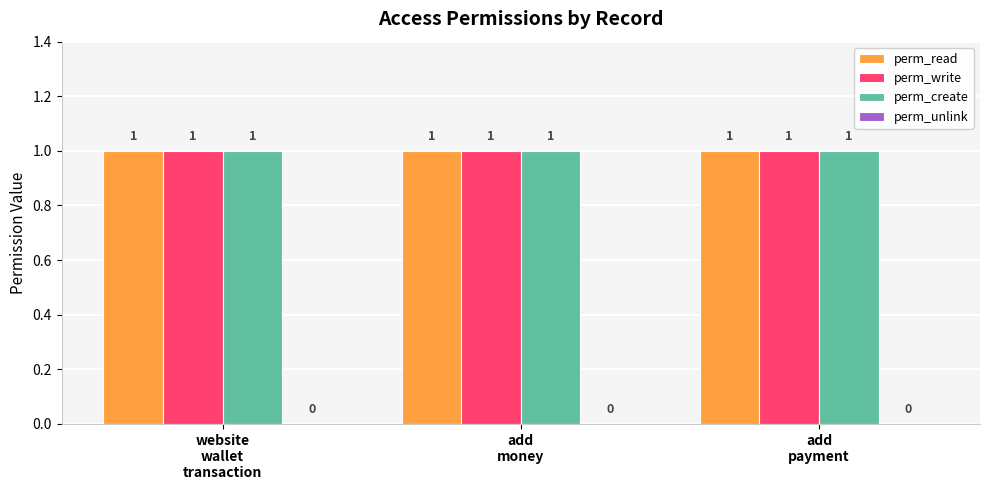

What is the approximate value of perm_write at add
money?

1